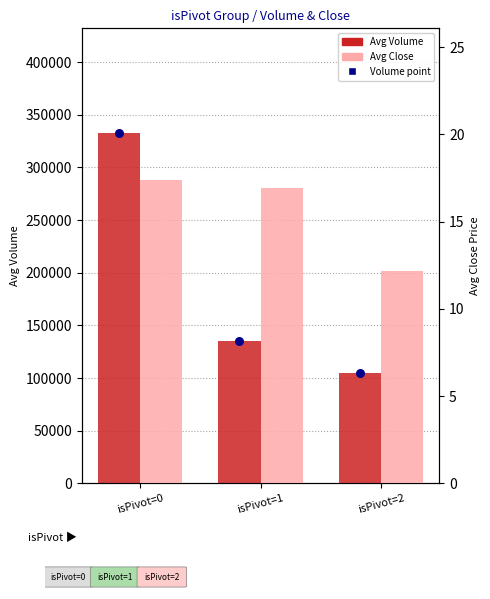

Which series has the largest Y range (max minus min)?

Avg Volume